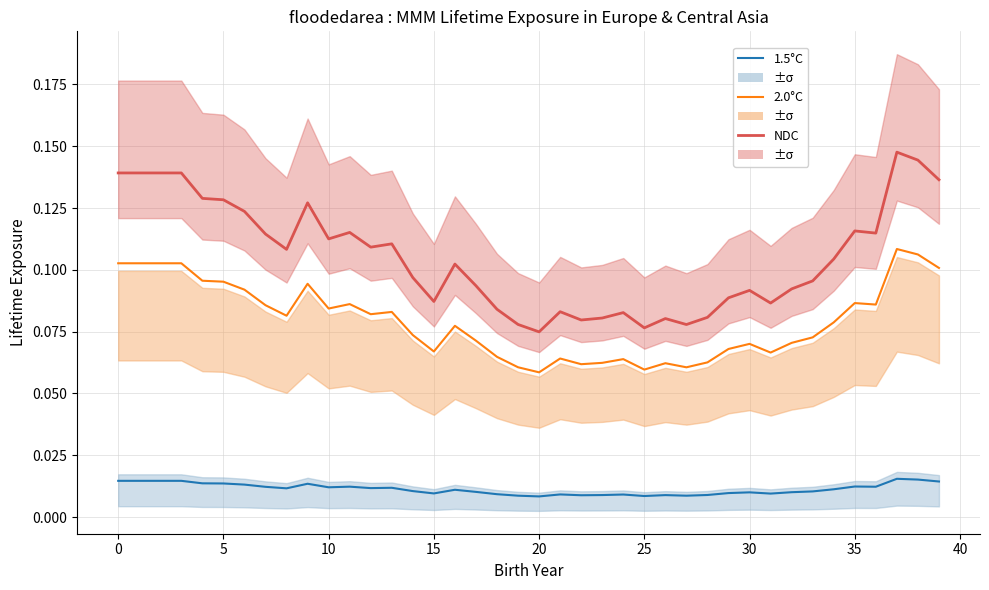

Count the NDC values in the range 0 to 1.

40